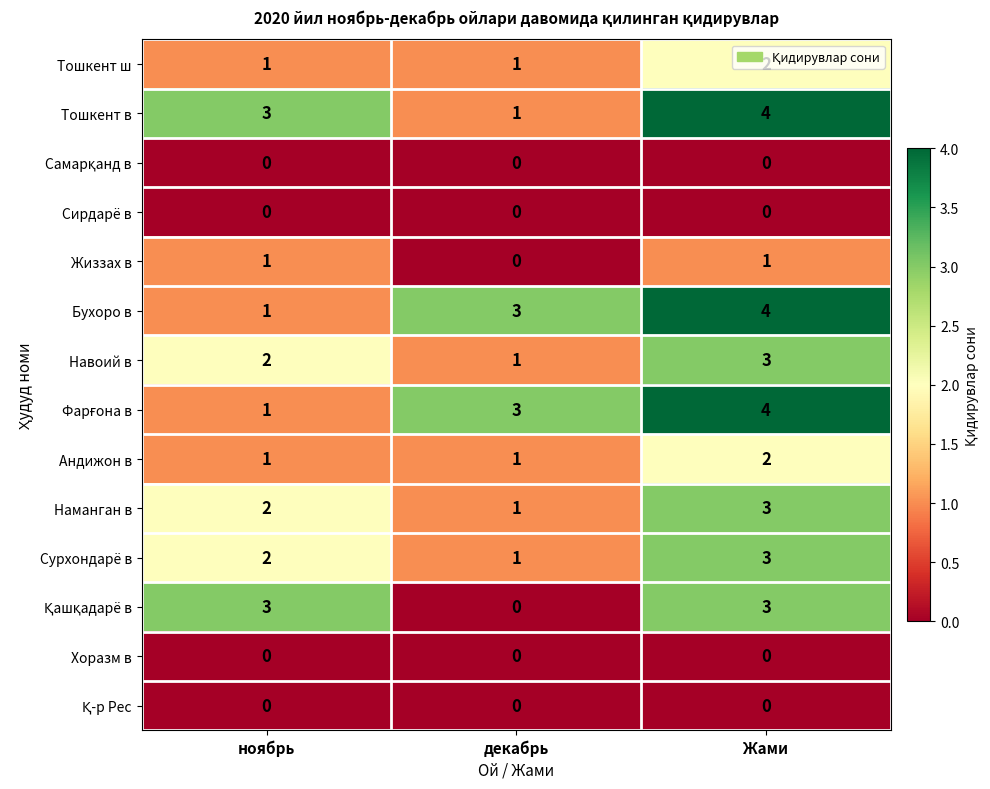

What is the total value across all series at декабрь?

12